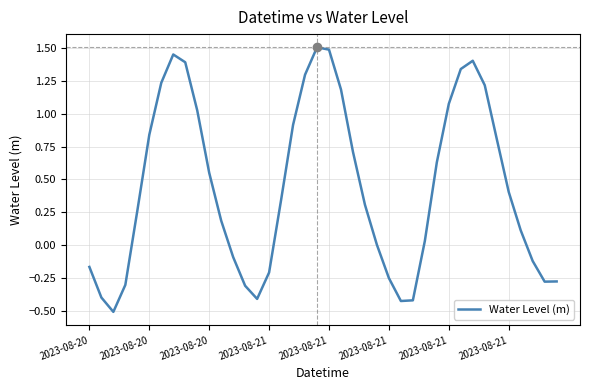

What is the minimum value shown in the chart?

-0.5